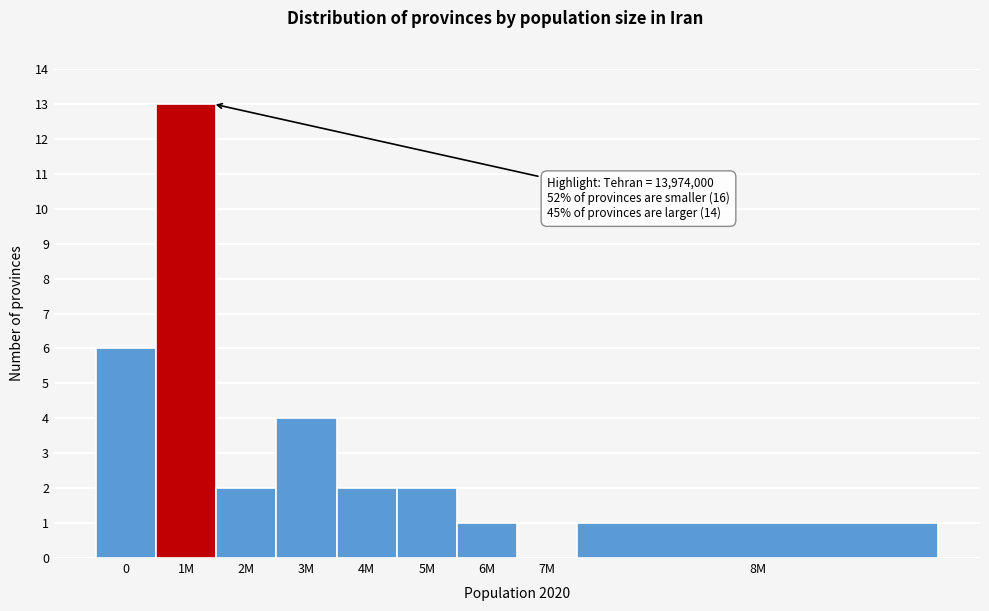

Reading right to left, list all the values displayed in this chart.

8M=1	7M=0	6M=1	5M=2	4M=2	3M=4	2M=2	1M=13	0=6